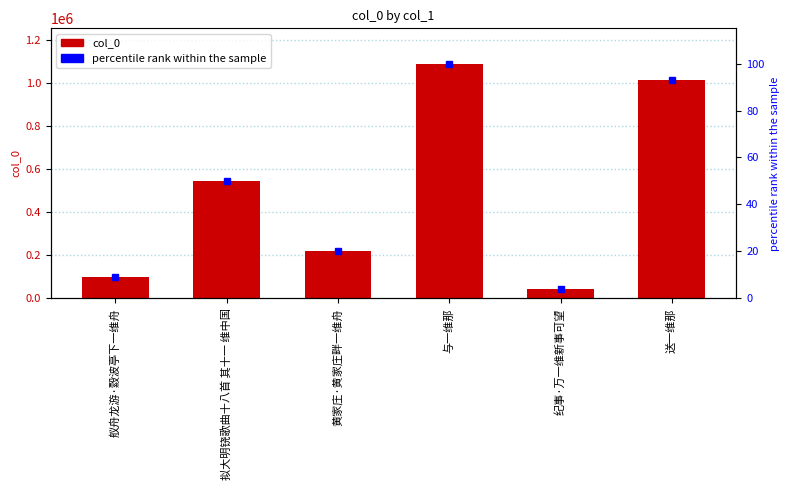

The col_0 series shows 320382.9 at 拟大明铙歌曲十八首 其十一 维中国. True or false?

False